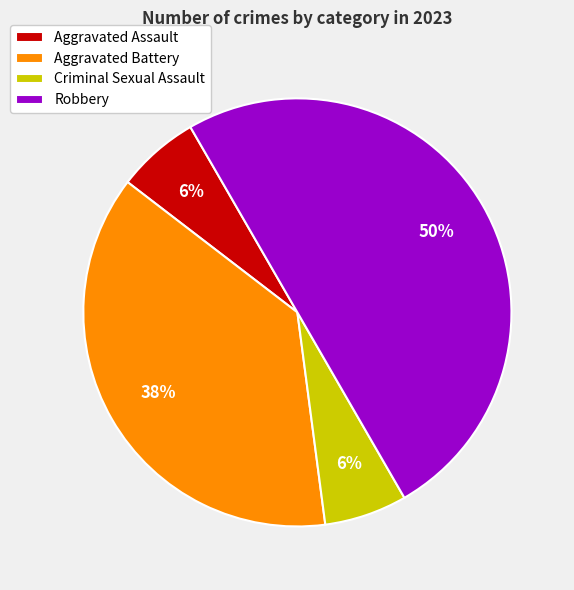

Is it true that Aggravated Battery is 38% of the pie?

True